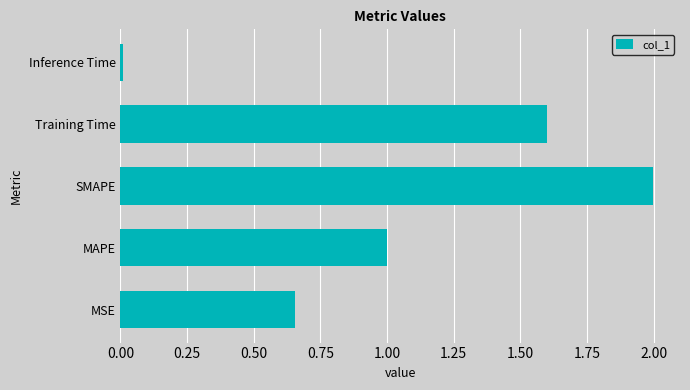

List the labels in order of value, smallest first.

Inference Time, MSE, MAPE, Training Time, SMAPE